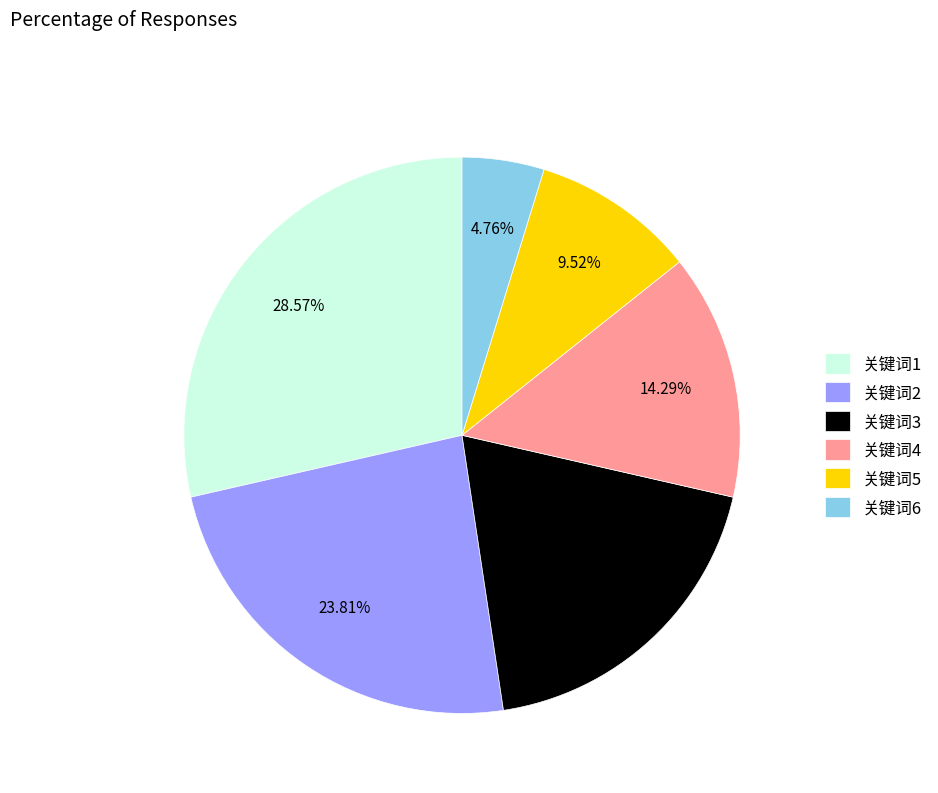

Does 关键词4 account for over 50% of the chart?

No